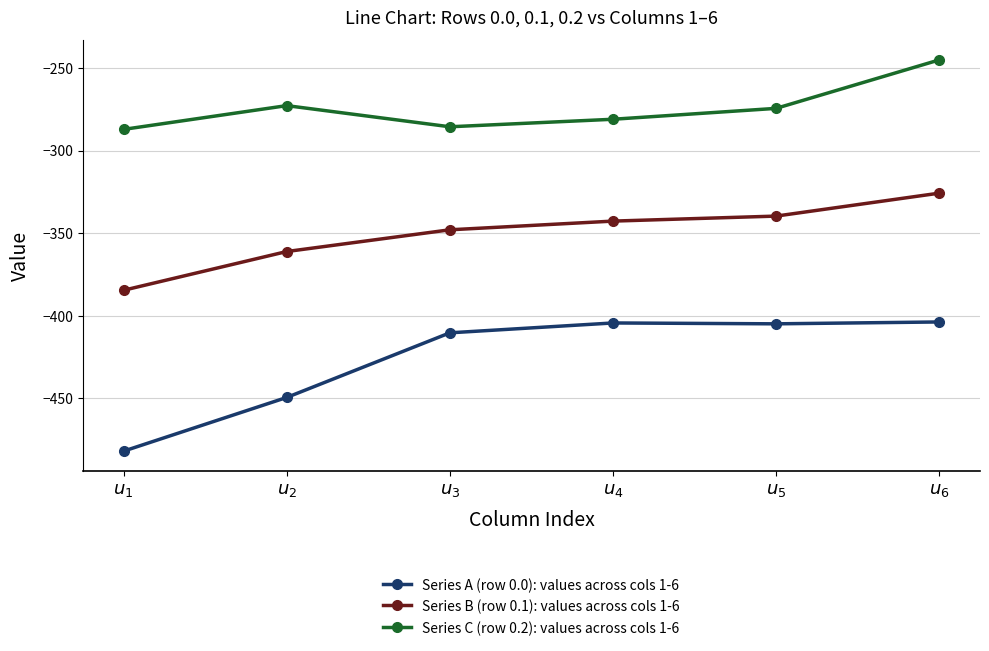

What is the approximate value of Series A (row 0.0): values across cols 1-6 at $u_{2}$?

-449.5